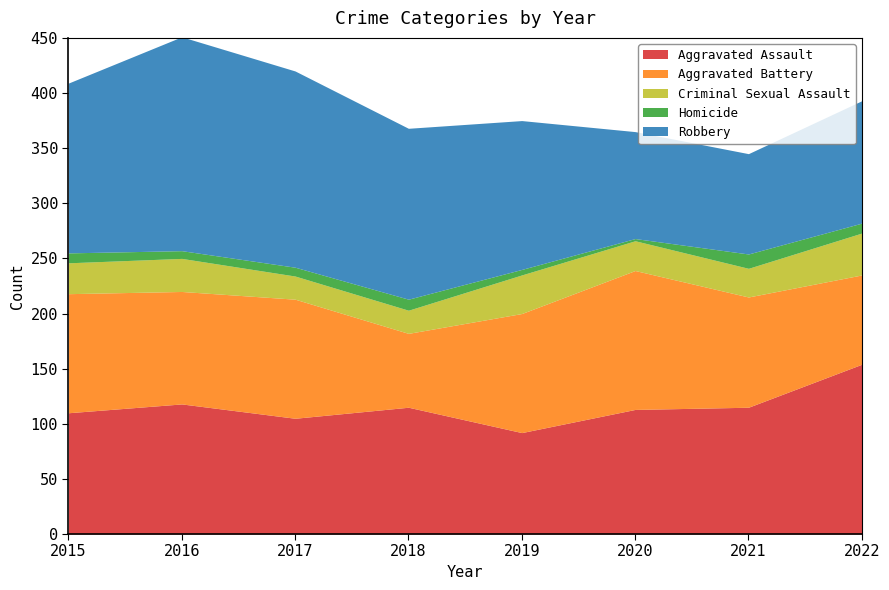

How many values in the Robbery series are below 154?

4